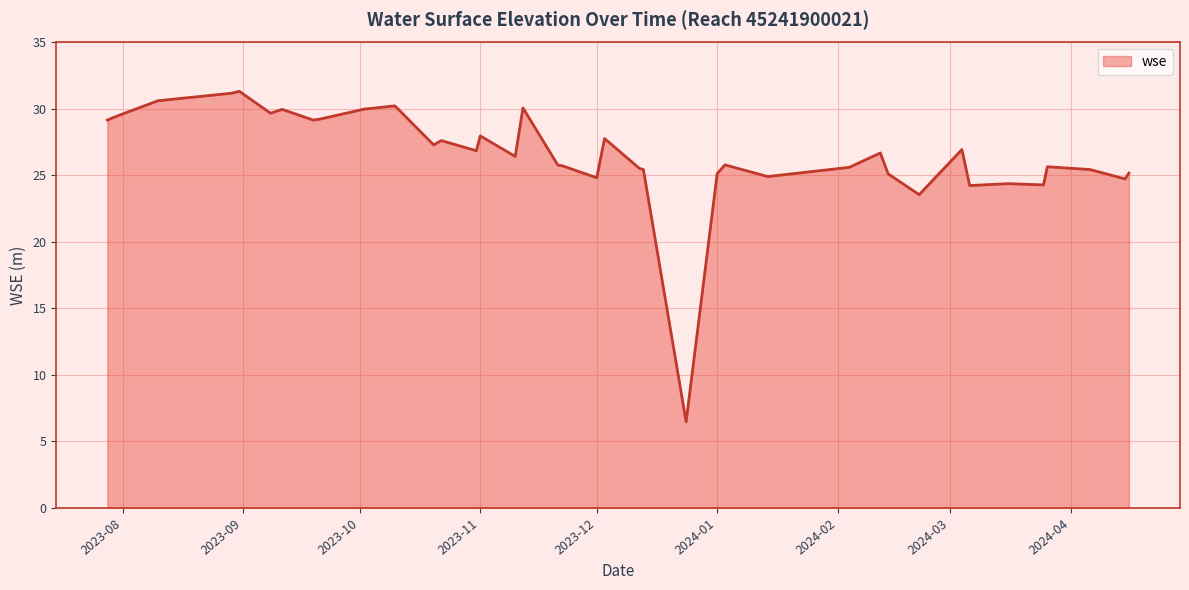

What is the difference between the maximum and minimum values?

24.8